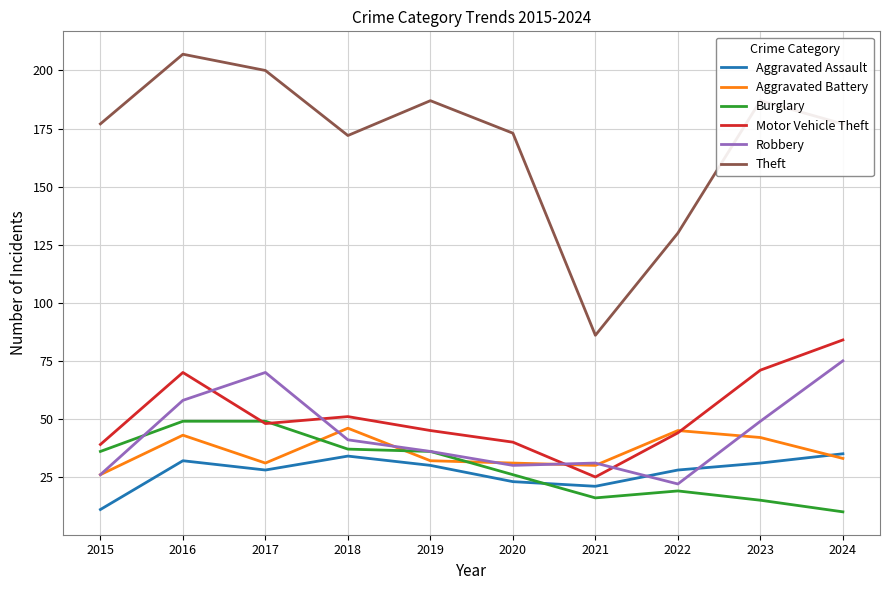

Between 2020 and 2024, which series saw the biggest shift?

Robbery